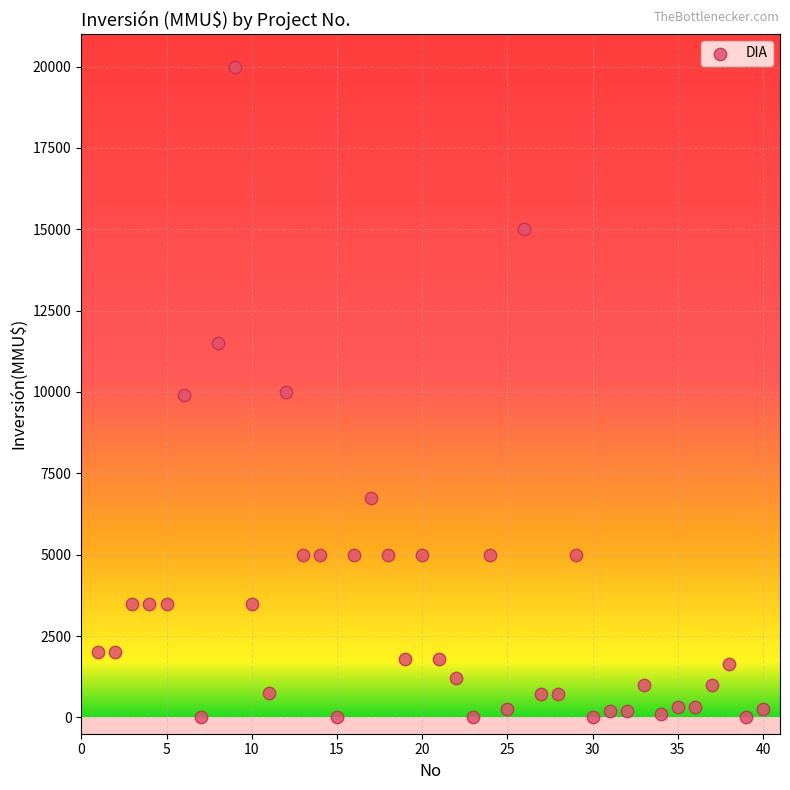

What is the range of Y values (max minus min)?

20000